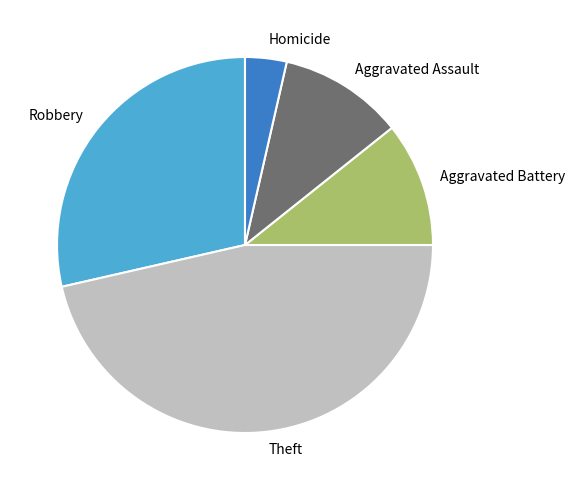

Which has a higher value, Homicide or Aggravated Battery?

Aggravated Battery